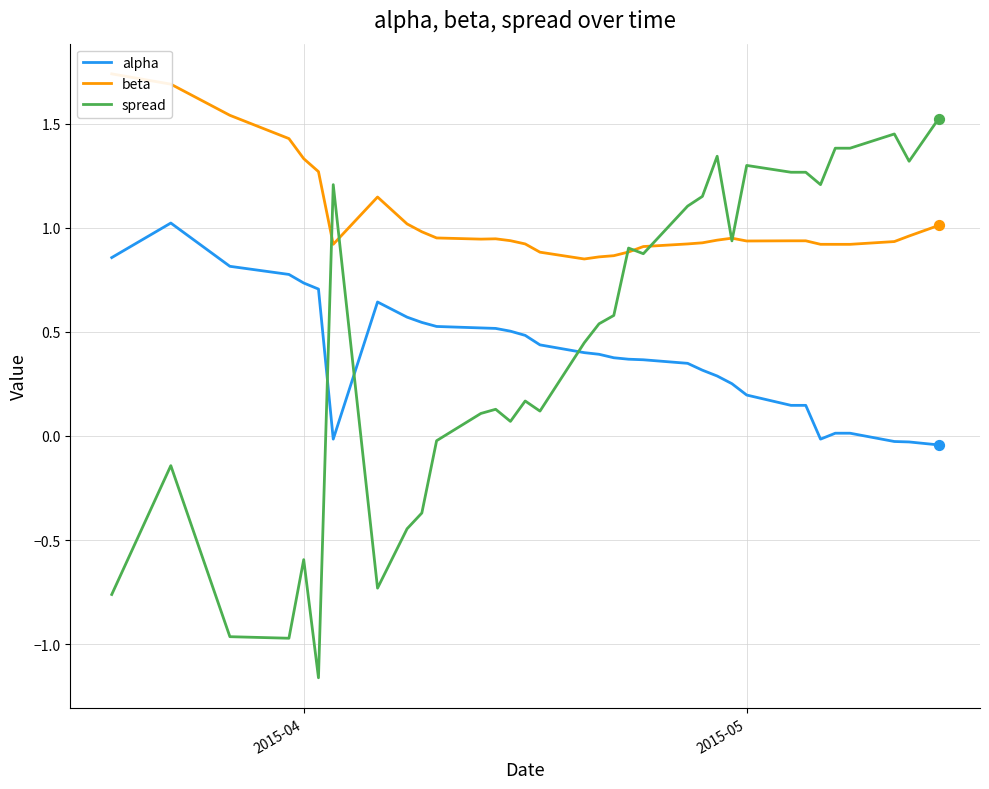

What are all the series names shown in the legend?

alpha, beta, spread